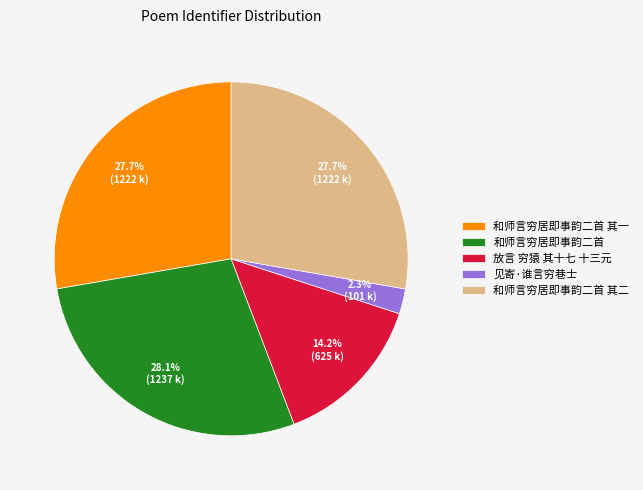

Is 放言 穷猿 其十七 十三元 the majority of the pie?

No